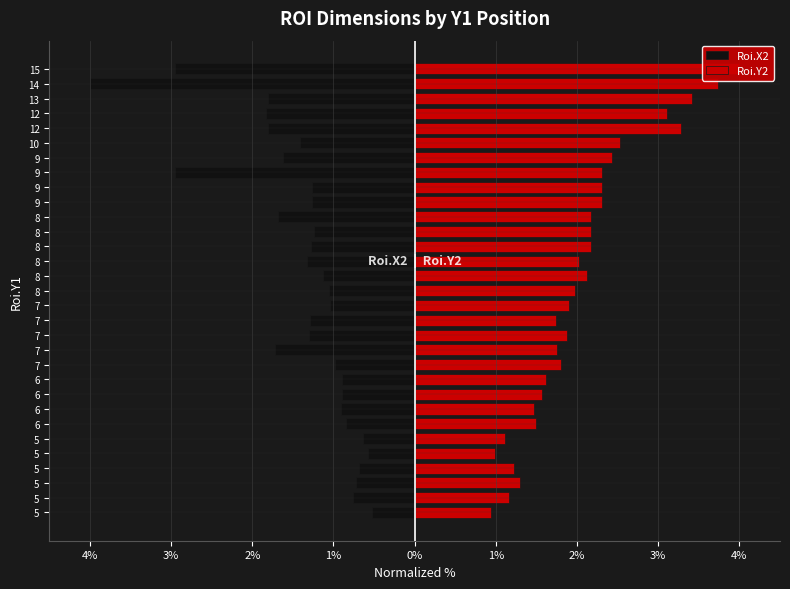

What is the value of the Roi.Y2 bar at the 16th from the left?

2.0